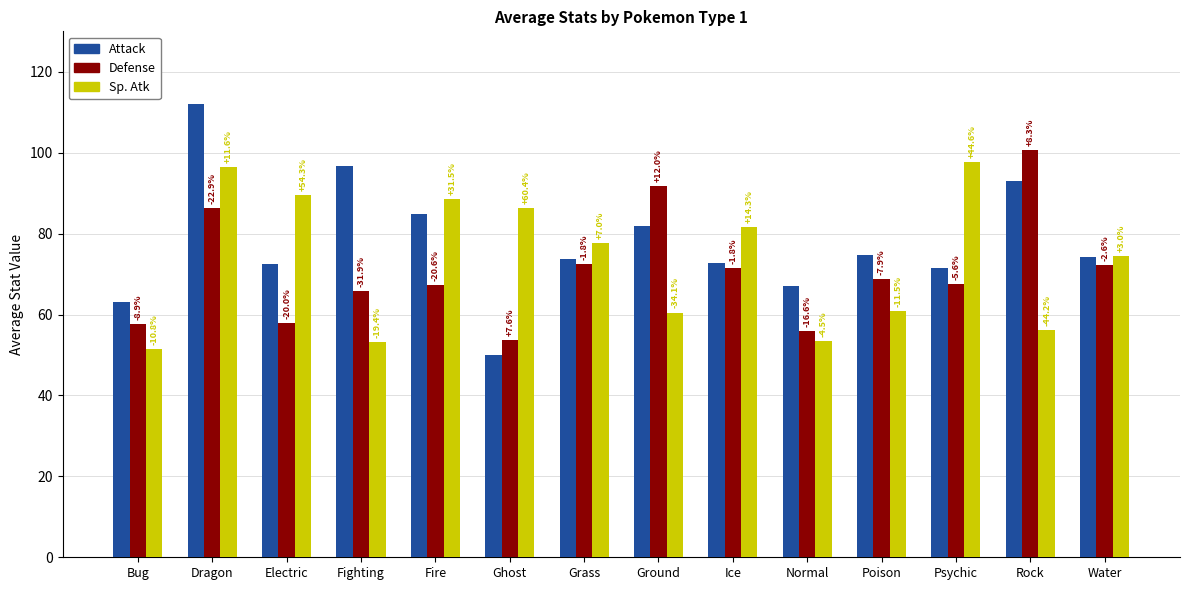

True or false: Sp. Atk has a value of 14.3 at Fighting.

False